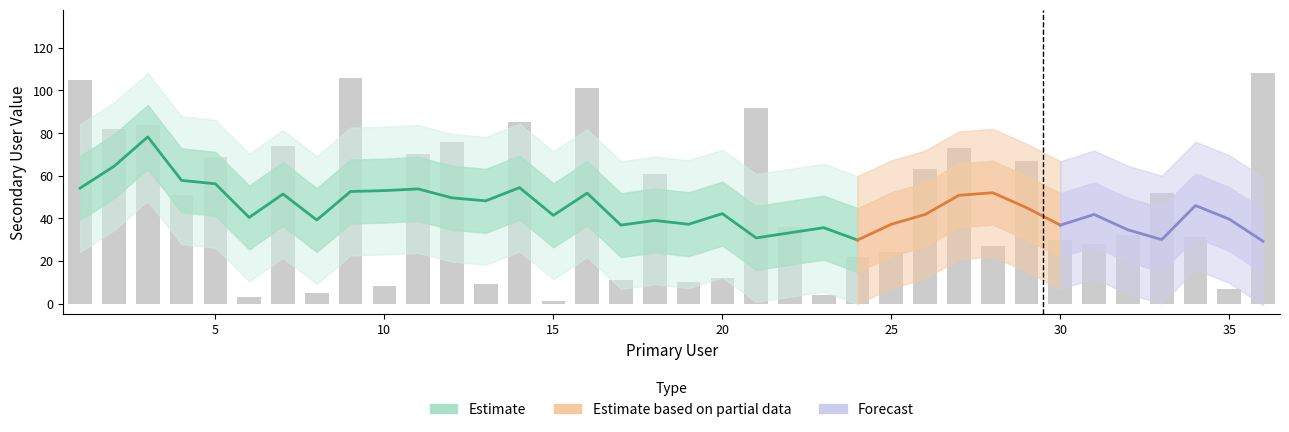

What is the ratio of the value at 32 to the value at 17?

2.9